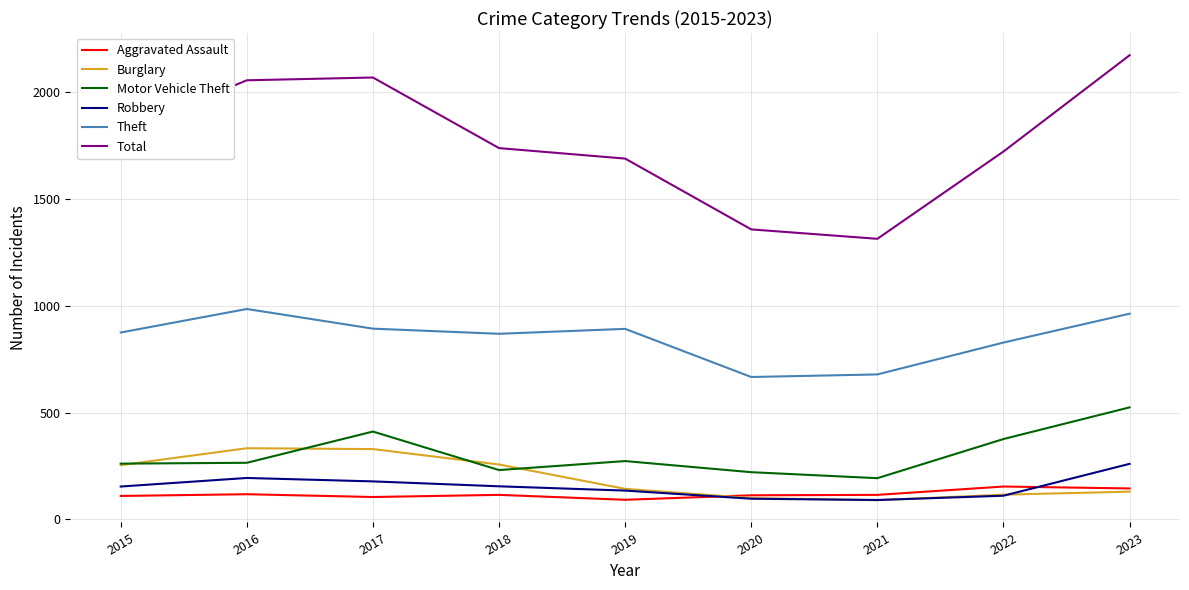

True or false: Robbery has more than 1 interior local peaks.

False